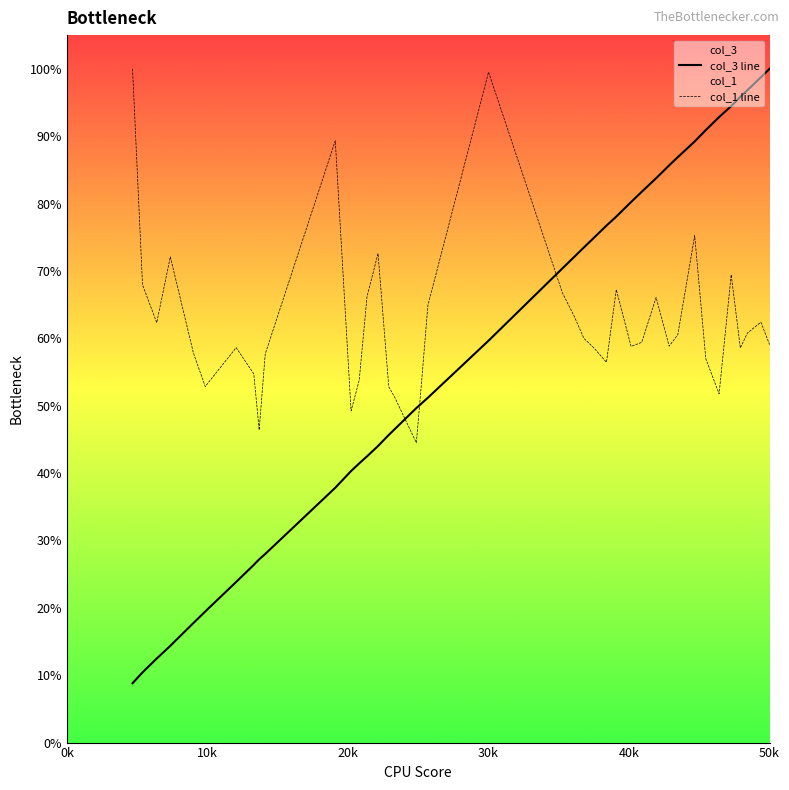

How many lines are shown in the chart?

2